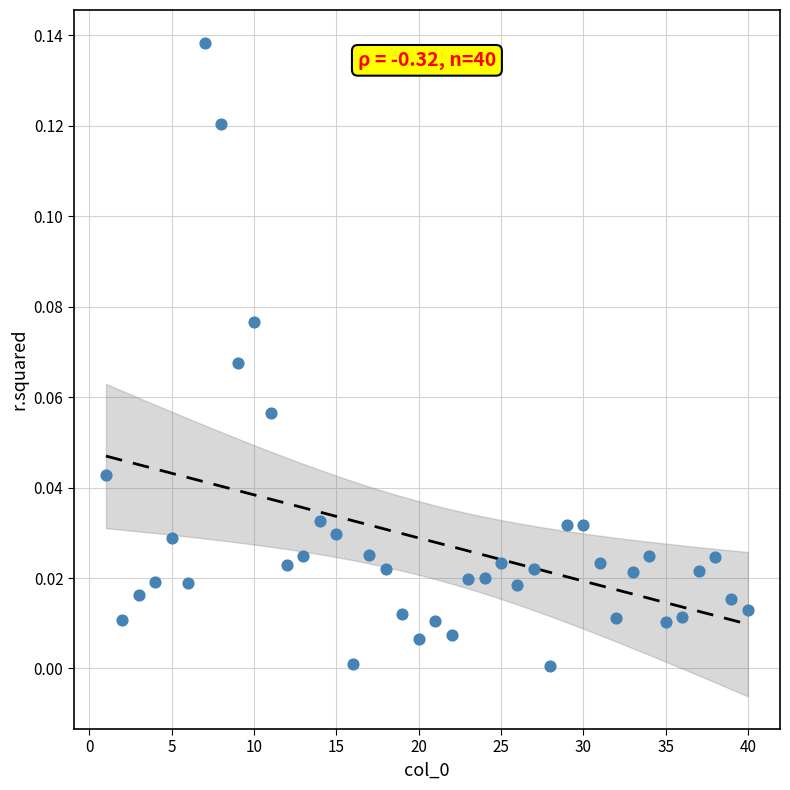

How many data points are displayed?

40